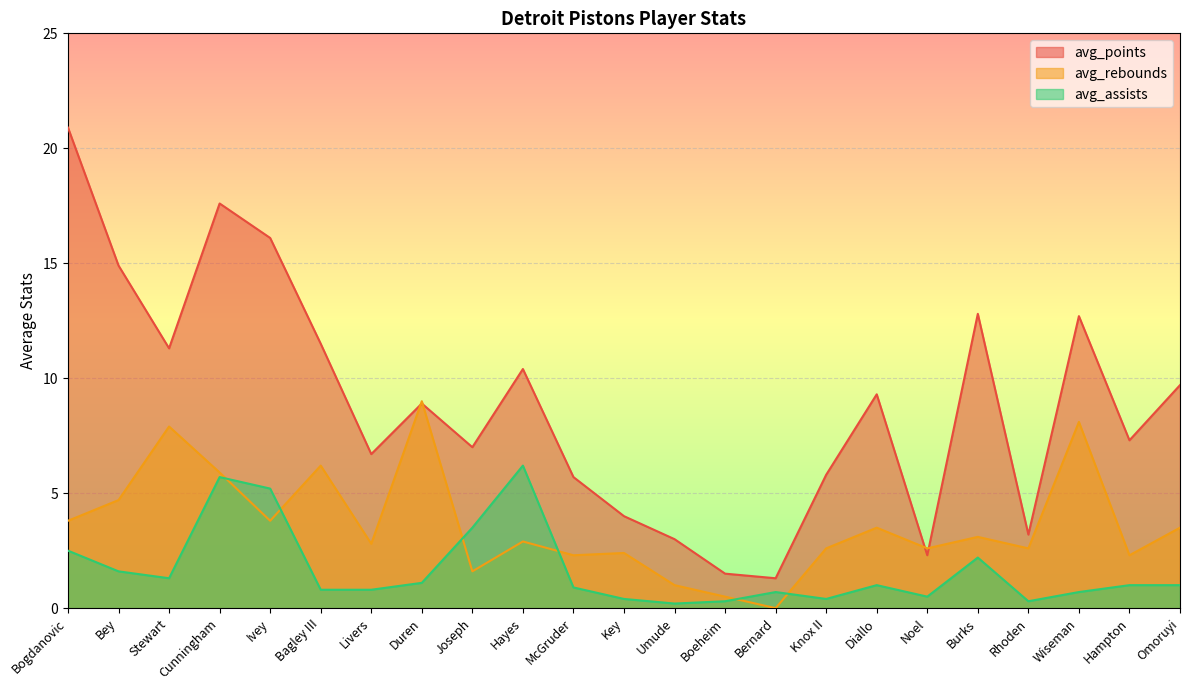

What is the label of the 22nd point from the right?

Bey